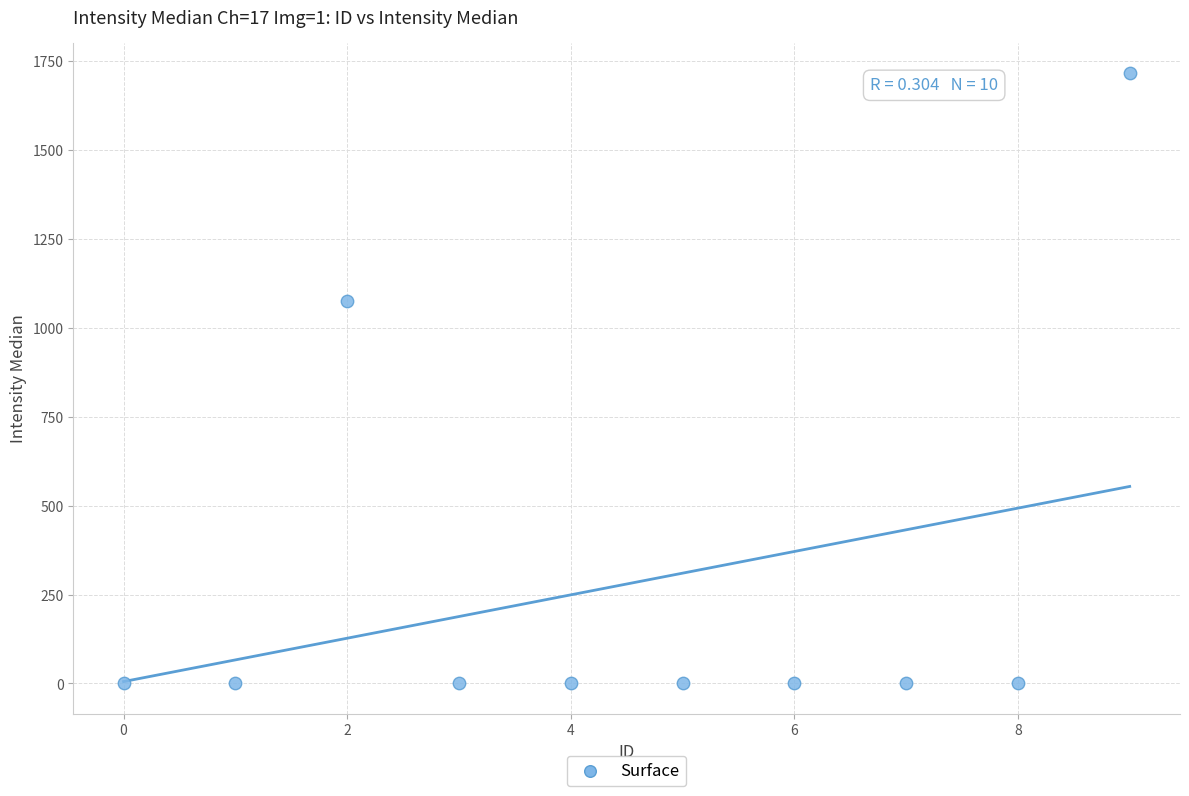

What is the average Y value?

279.6